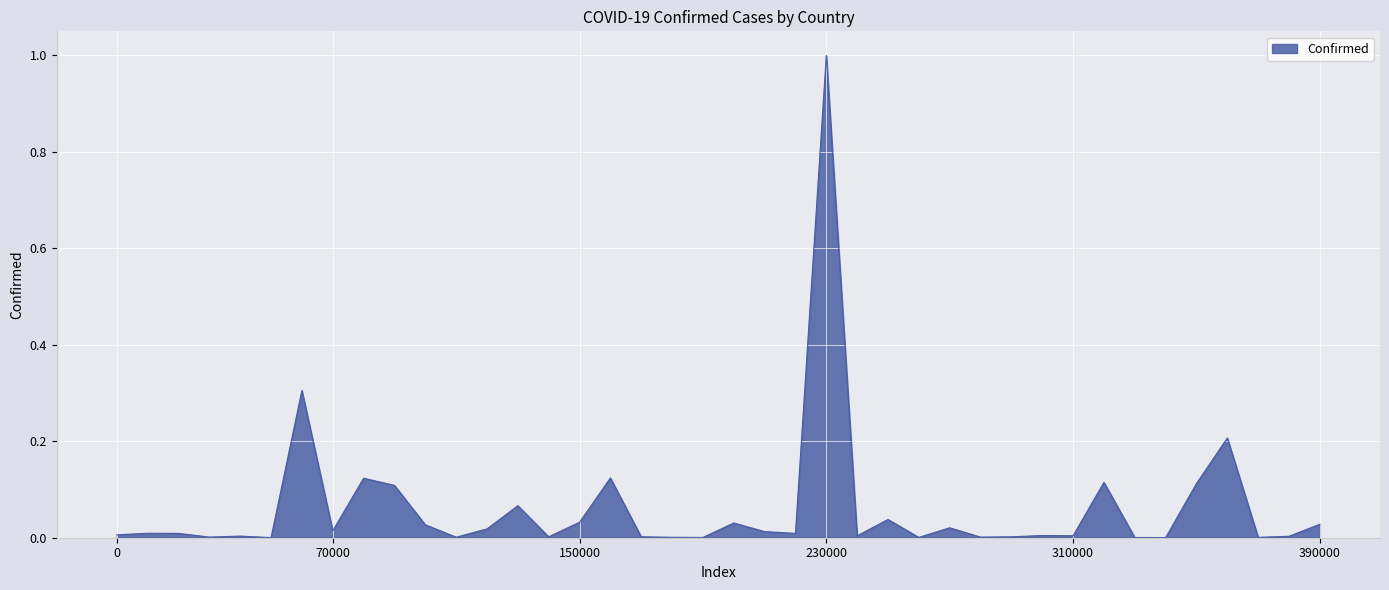

What is the difference between the maximum and minimum values?

1.0